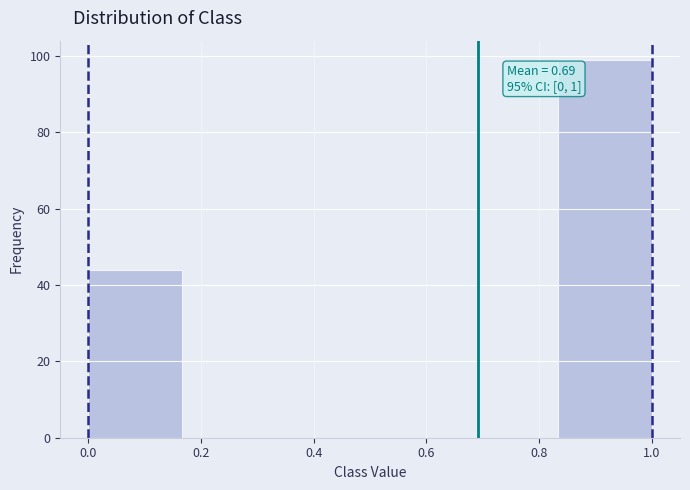

Over which range of the x-axis is the bar tallest?

0.84 to 1.00